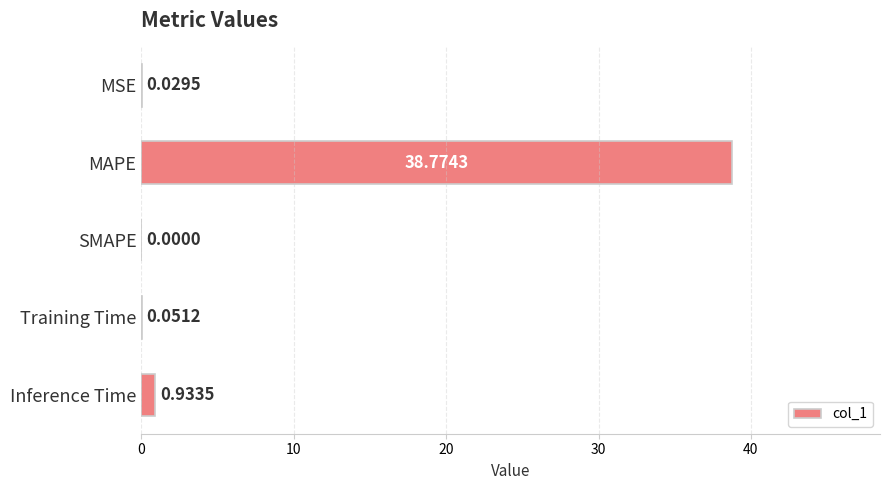

What is the sum of all values?

39.8